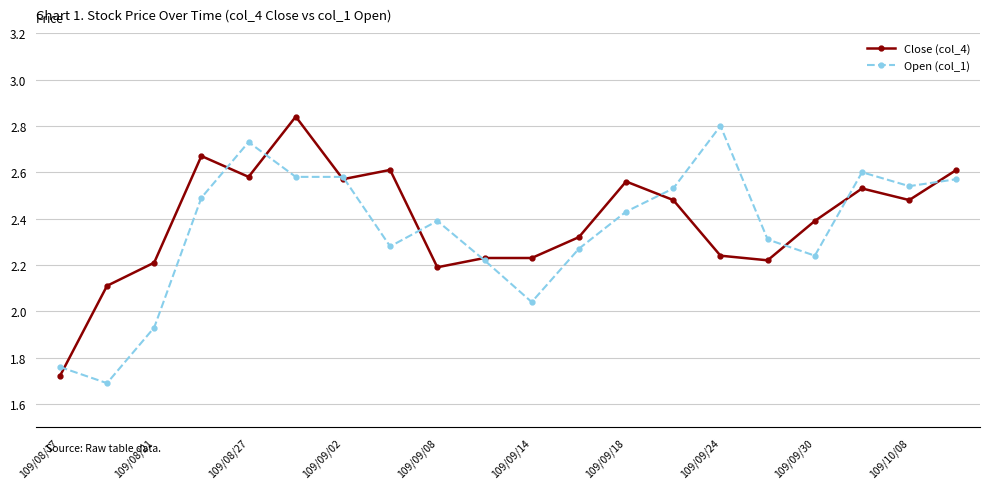

True or false: Open (col_1) has more than 2 points higher than both neighbors.

True